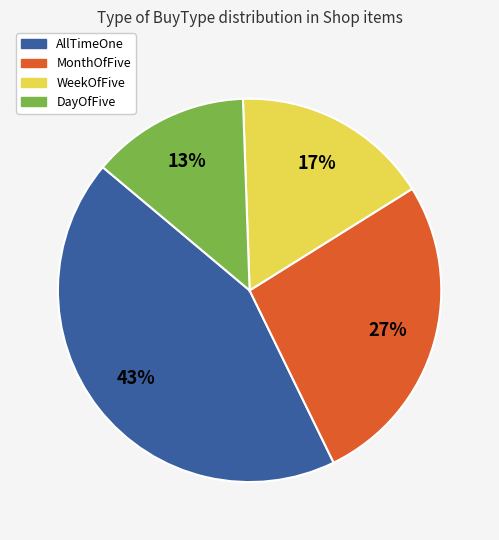

Which category has the biggest portion of the pie?

AllTimeOne